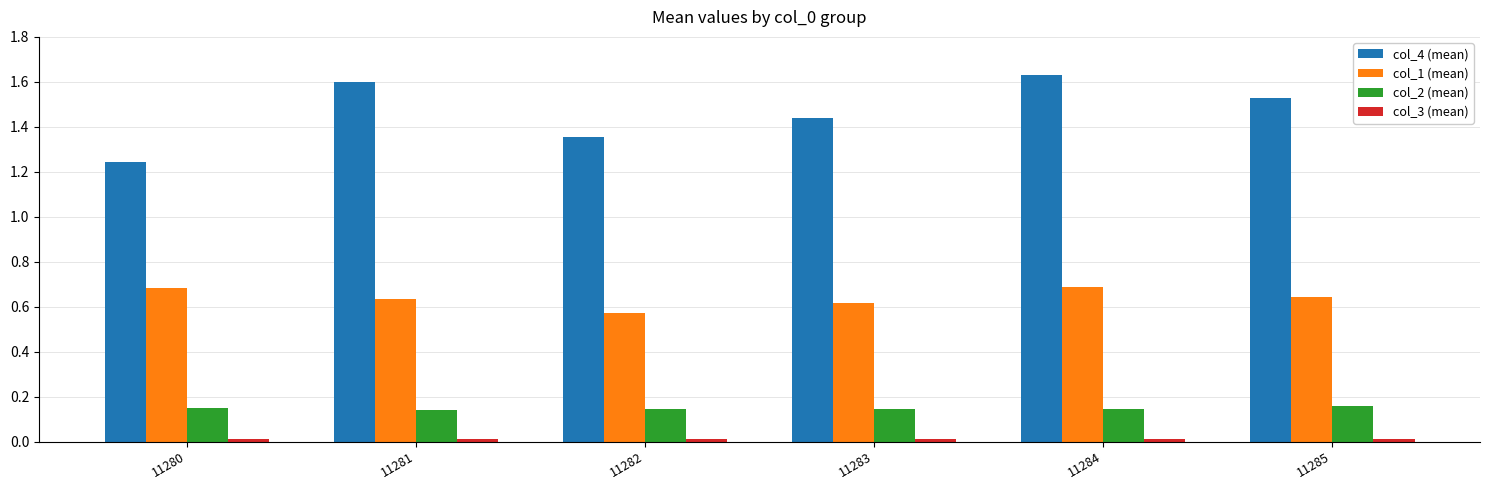

The col_2 (mean) series shows 0.2 at 11281. True or false?

False